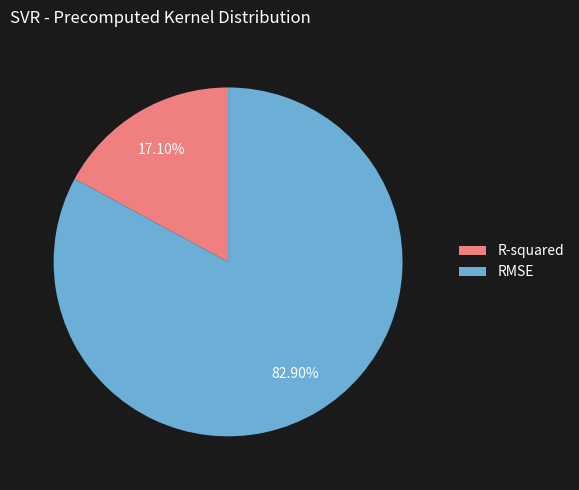

Between R-squared and RMSE, which is larger?

RMSE